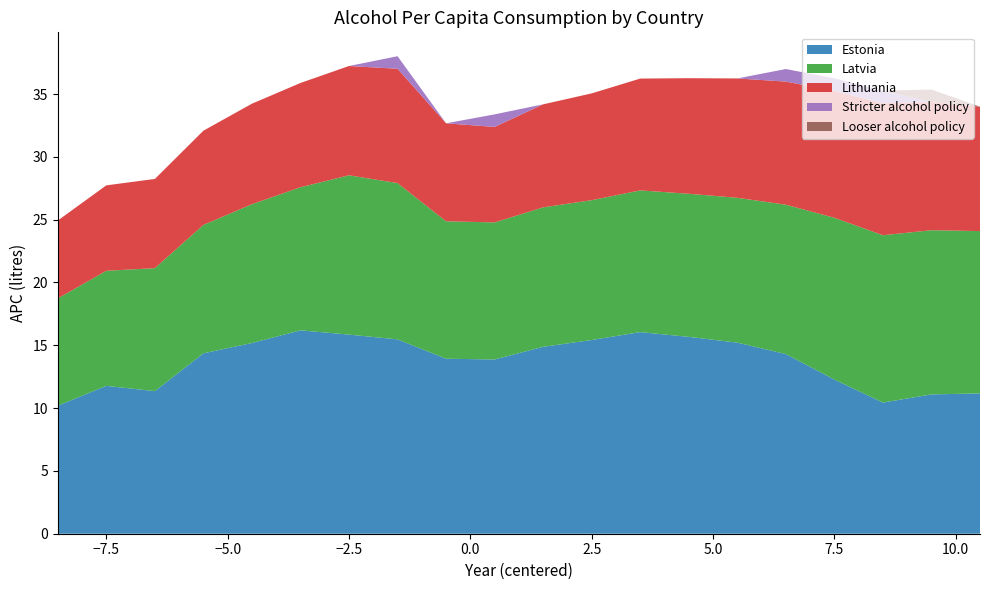

Reading right to left, extract all data points from this chart.

Estonia: 11.2	11.1	10.4	12.3	14.3	15.2	15.7	16.1	15.4	14.9	13.9	13.9	15.5	15.8	16.2	15.2	14.4	11.3	11.8	10.2
Latvia: 12.9	13.1	13.3	12.9	11.9	11.5	11.4	11.3	11.1	11.1	10.9	10.9	12.4	12.7	11.4	11.1	10.2	9.8	9.2	8.5
Lithuania: 9.9	10.2	10.5	10.1	9.8	9.5	9.2	8.9	8.5	8.2	7.6	7.8	9.1	8.7	8.3	8.0	7.5	7.1	6.8	6.2
Stricter alcohol policy: 0.0	0.0	1.0	1.0	1.0	0.0	0.0	0.0	0.0	0.0	1.0	0.0	1.0	0.0	0.0	0.0	0.0	0.0	0.0	0.0
Looser alcohol policy: 0.0	1.0	0.0	0.0	0.0	0.0	0.0	0.0	0.0	0.0	0.0	0.0	0.0	0.0	0.0	0.0	0.0	0.0	0.0	0.0